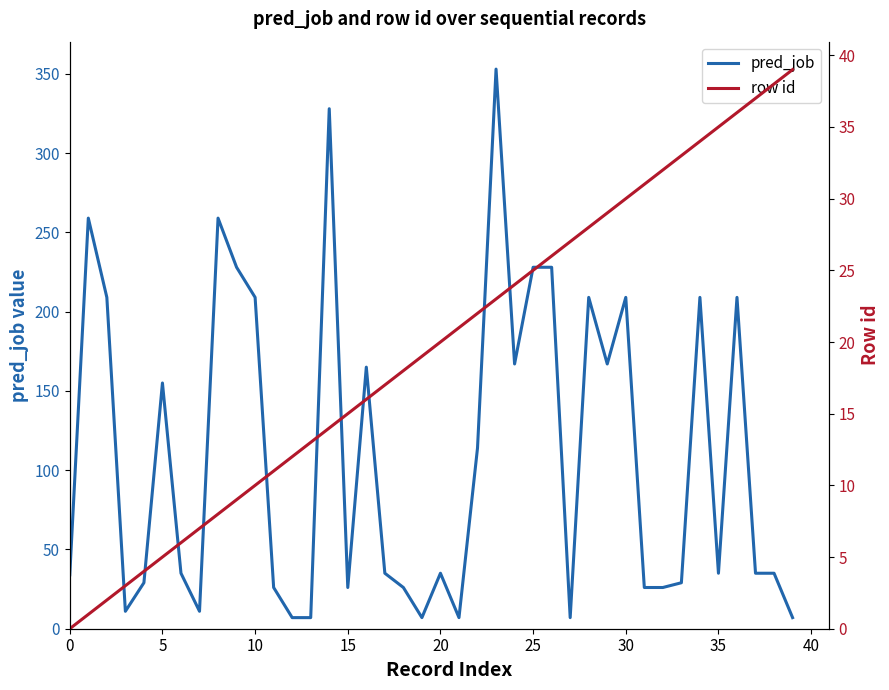

What is the spread (max minus min) of values at 37?

2